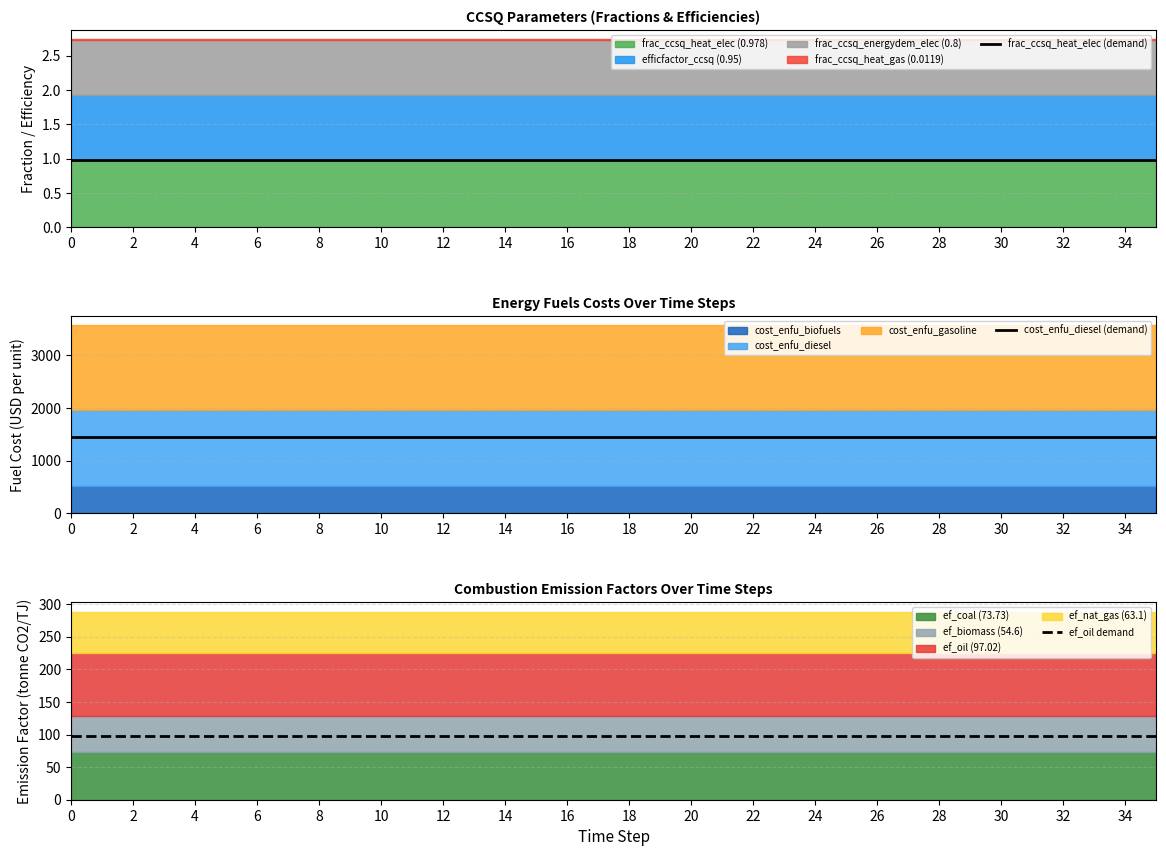

The cost_enfu_diesel (demand) series shows 1442.9 at 34. True or false?

True